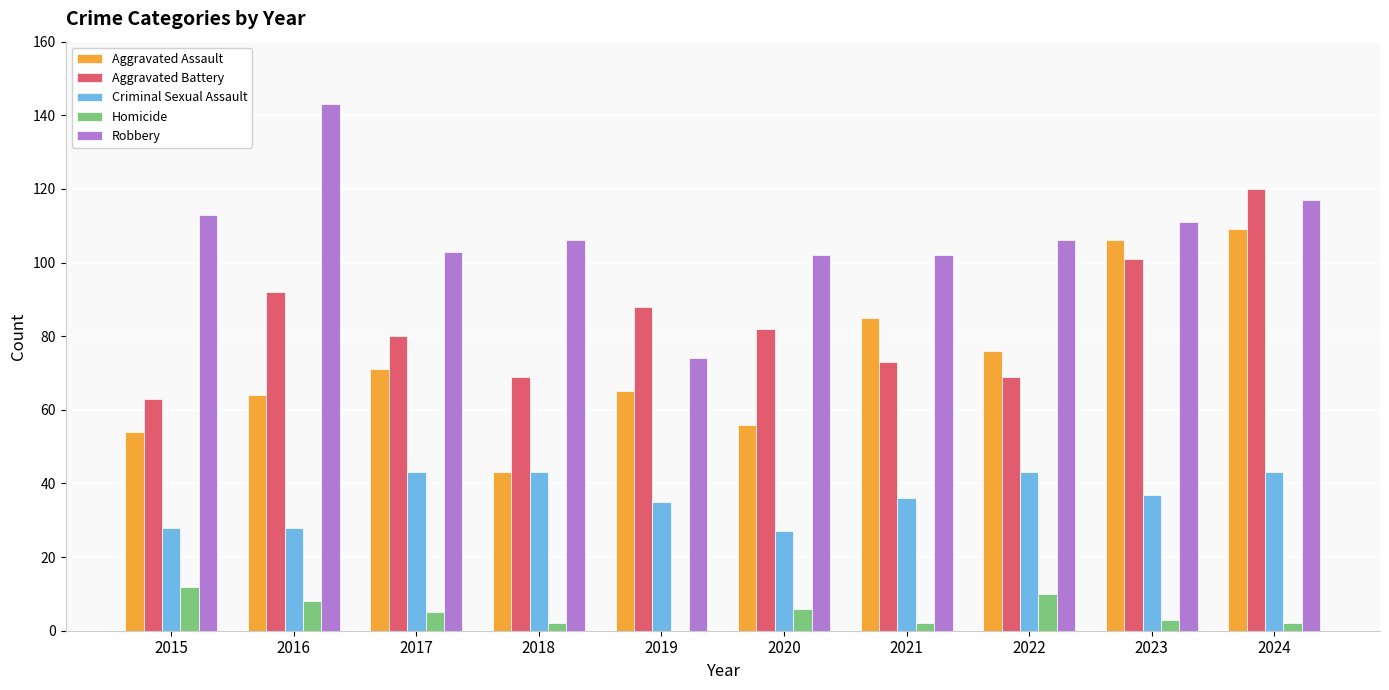

What is the sum of all Homicide values?

50